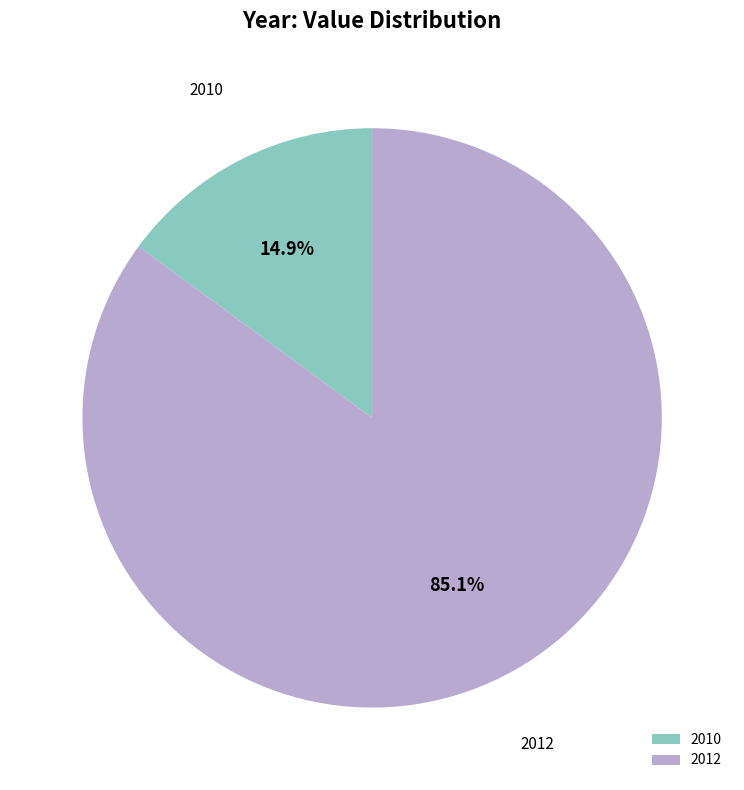

What is the smallest slice in the pie chart?

2010